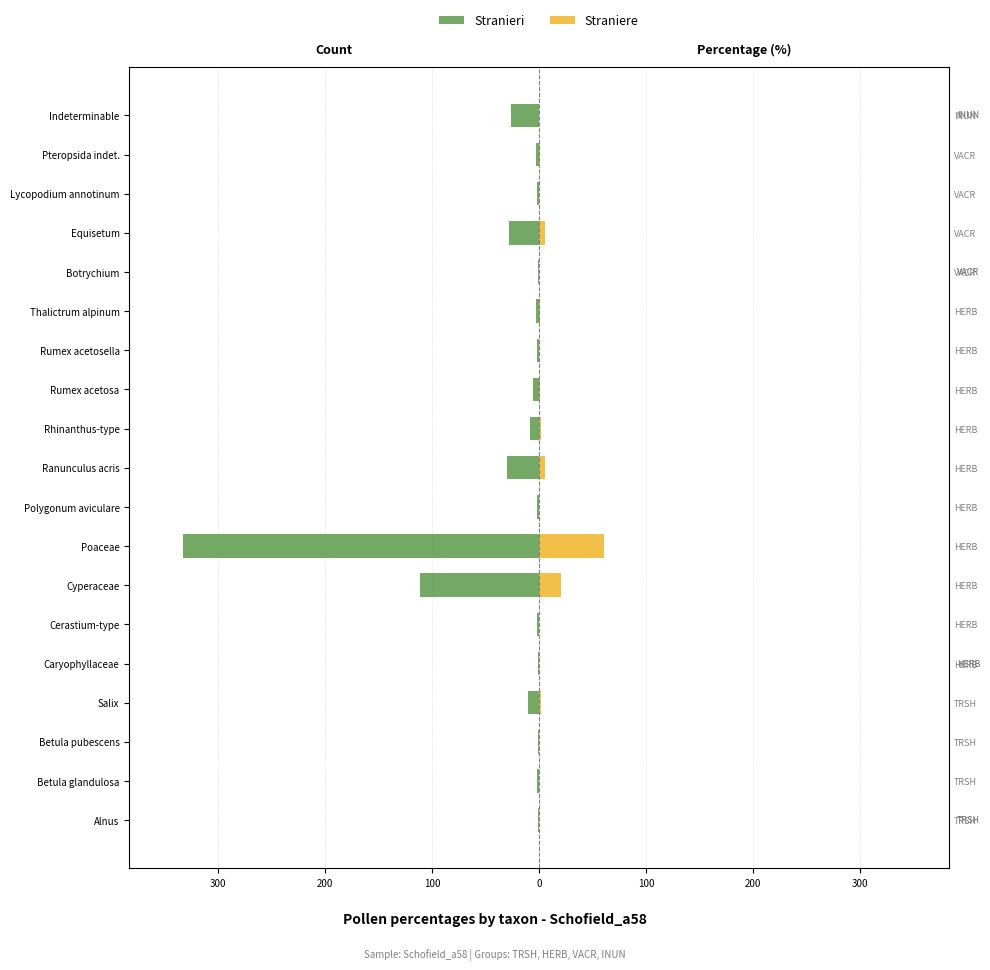

What is the sum of all Stranieri values?

-572.0